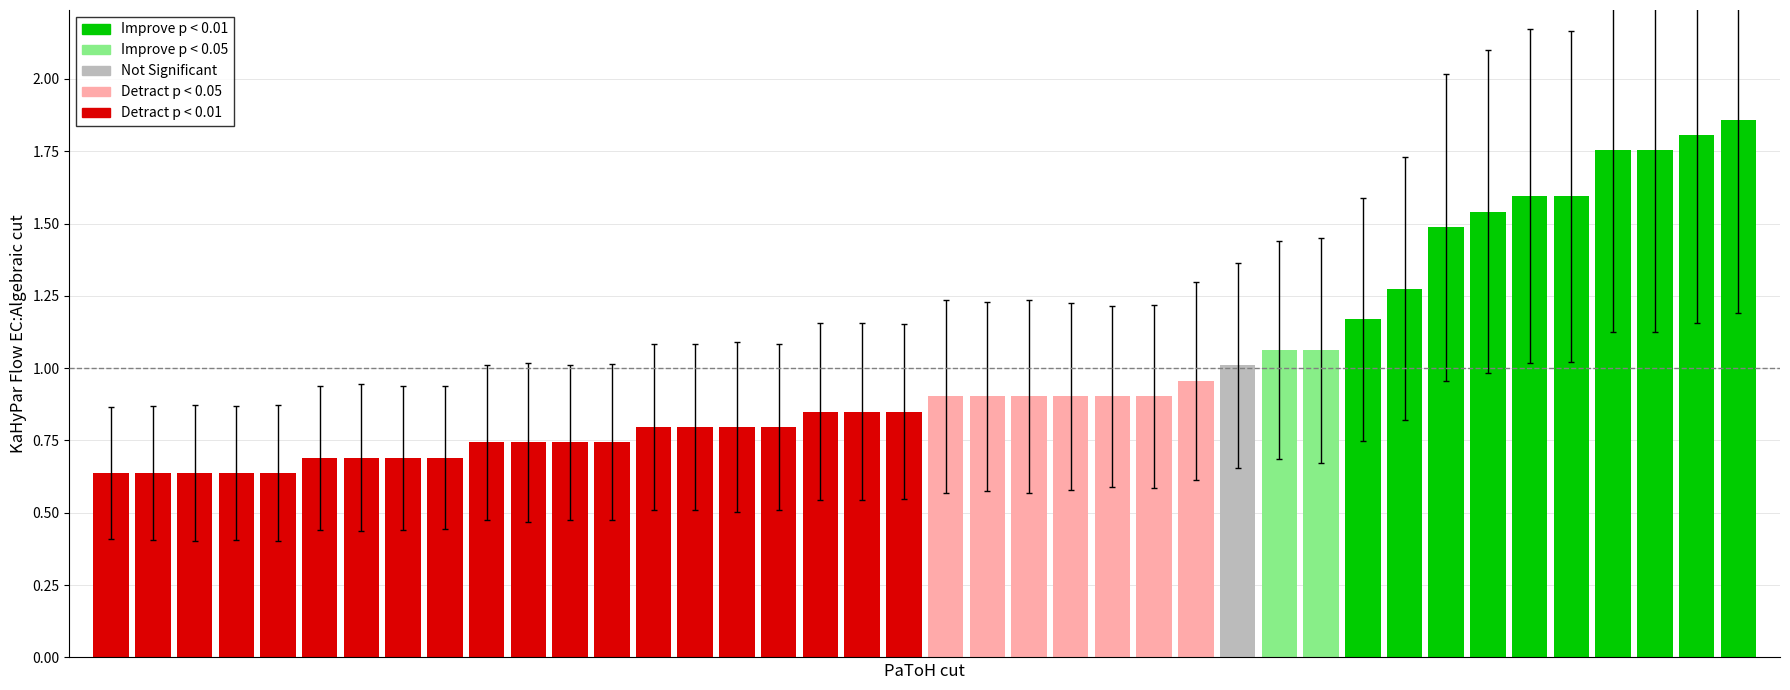

What is the sum of all values?

40.0